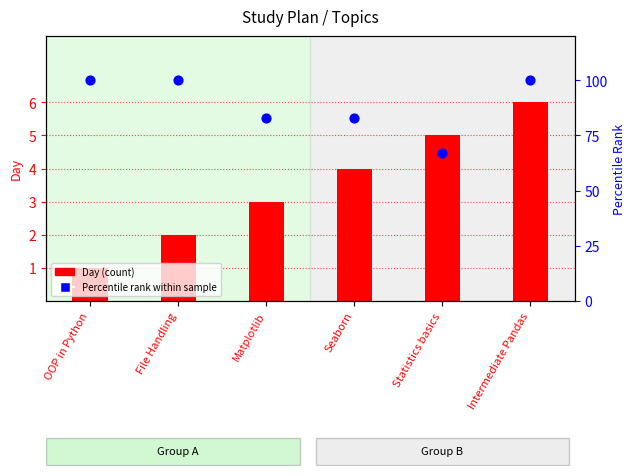

Which series has the largest Y range (max minus min)?

Percentile rank